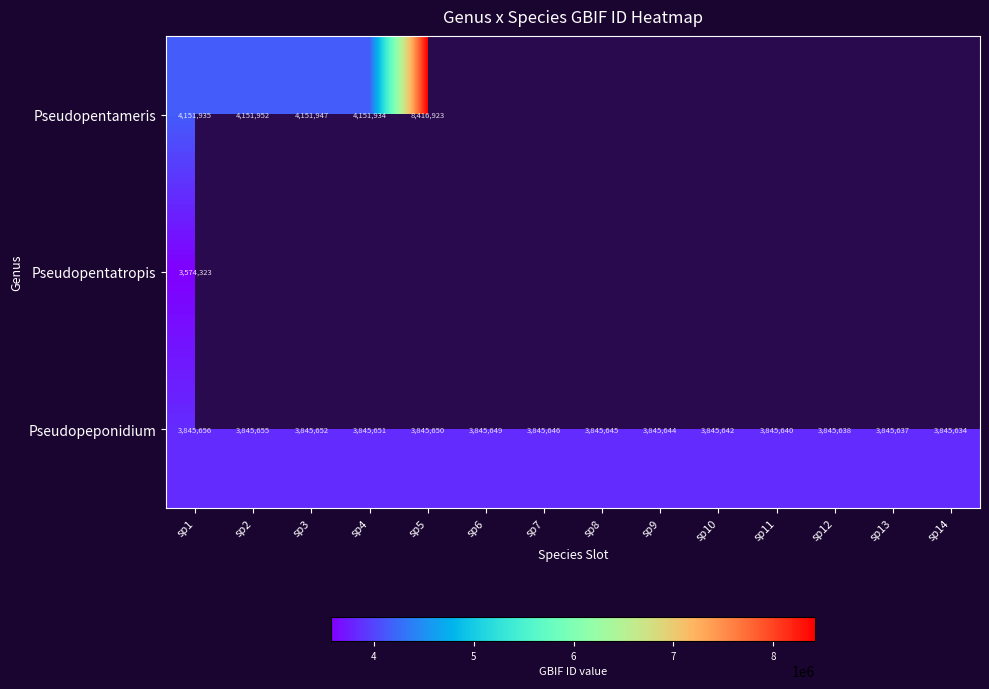

At which label does Pseudopeponidium first exceed 3845646?

sp1